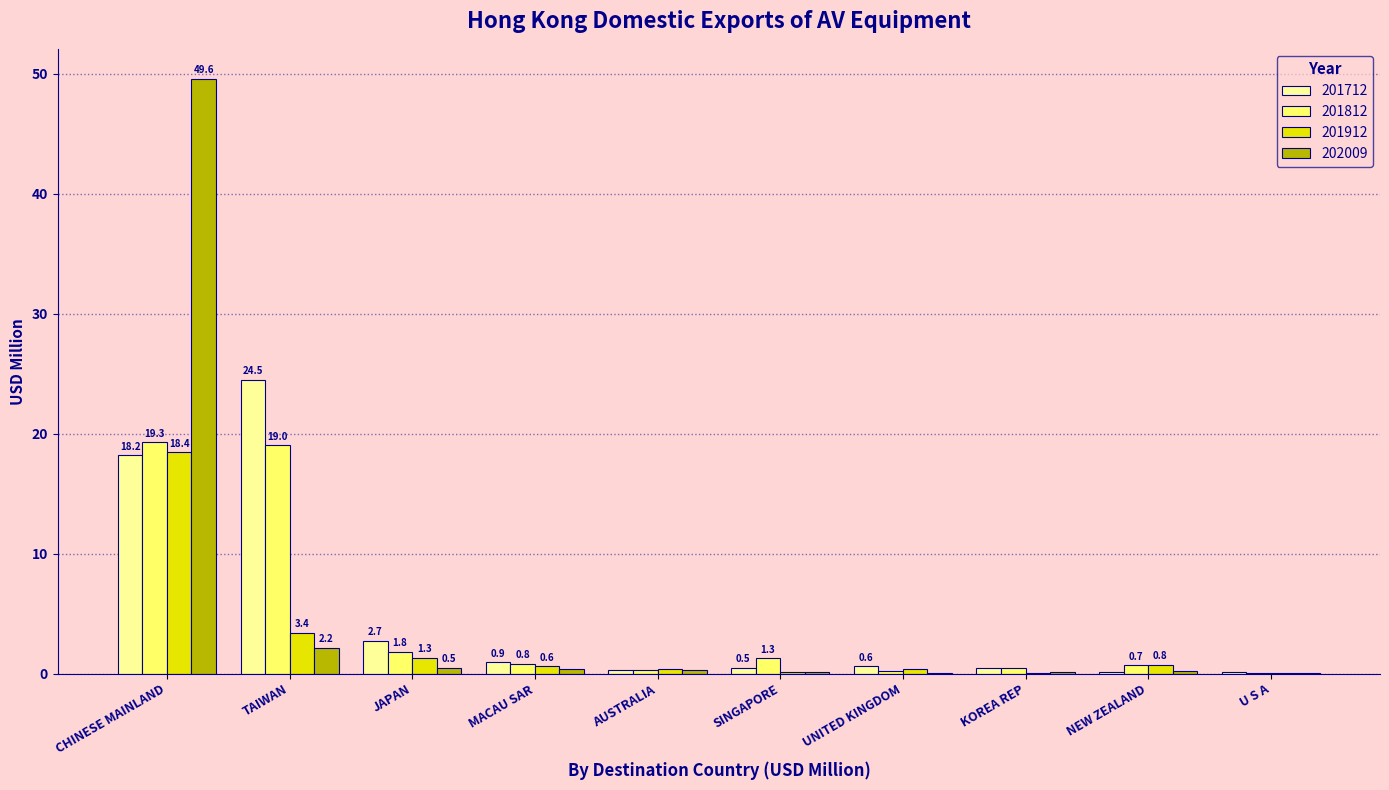

Which series has the widest spread of values?

202009